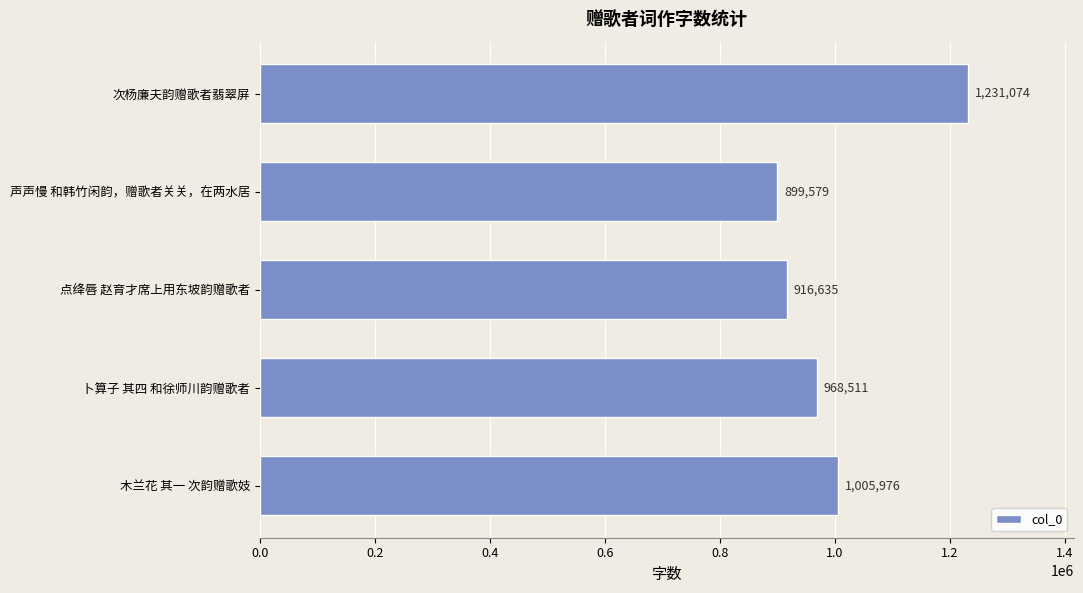

What is the greatest value displayed?

1231074